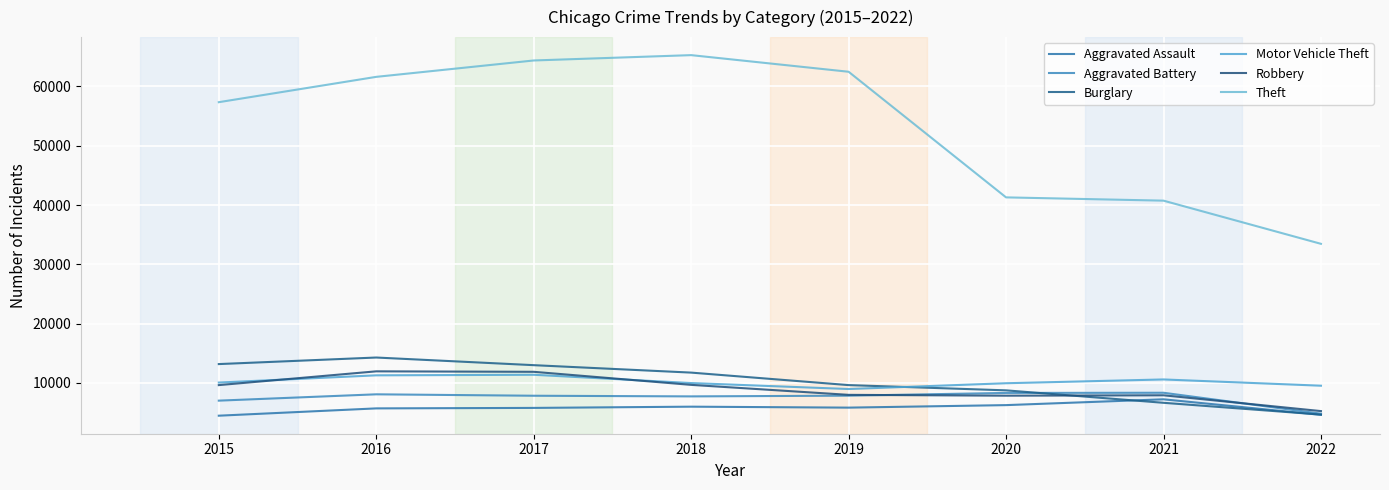

Which series has the largest range (max minus min)?

Theft